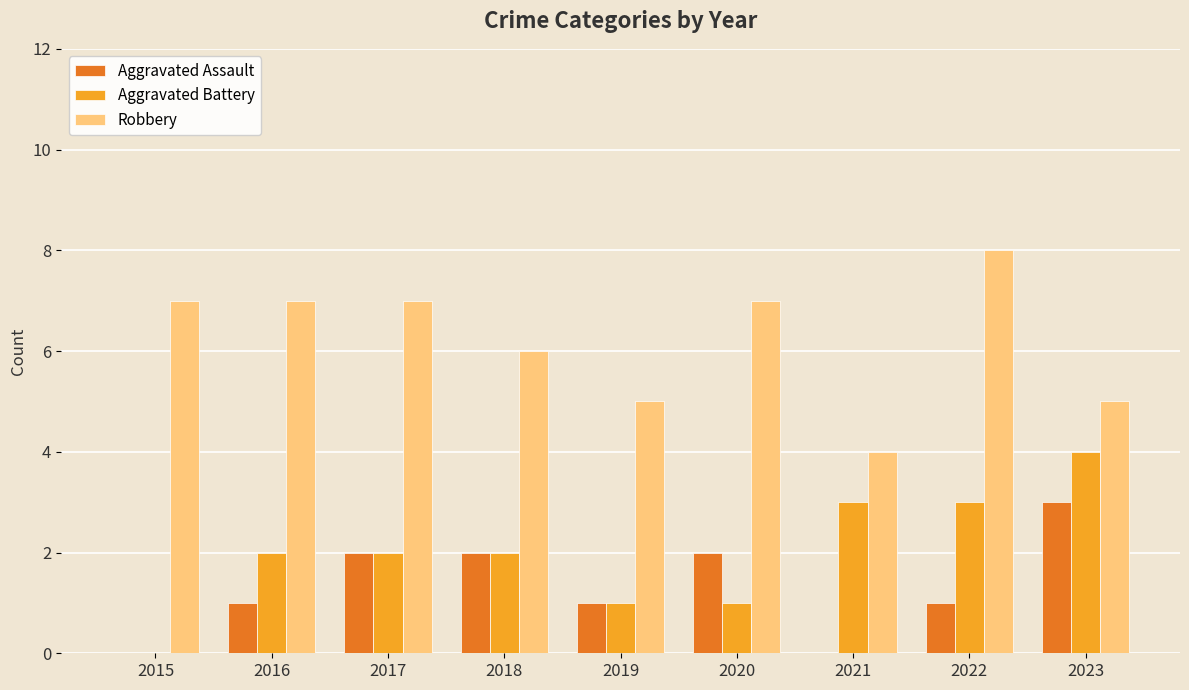

What is the sum of the Aggravated Battery values at 2020 and 2023?

5